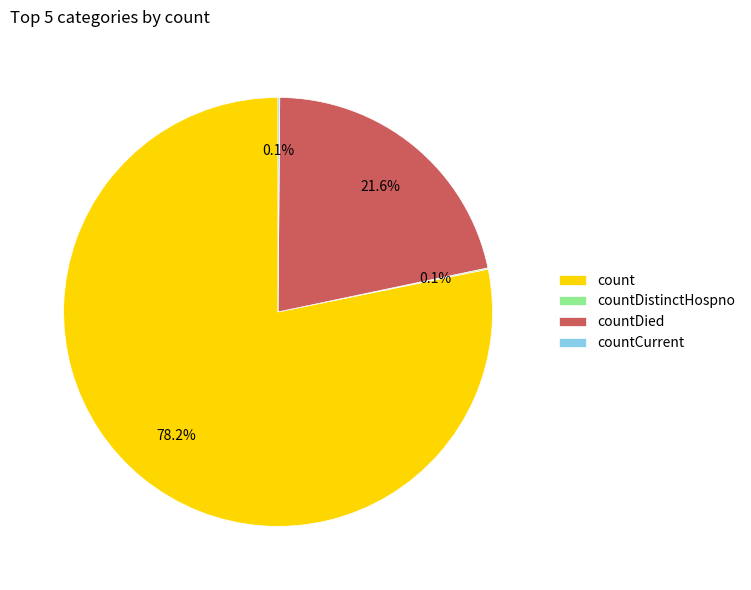

Is there any slice that represents more than half of the pie?

Yes